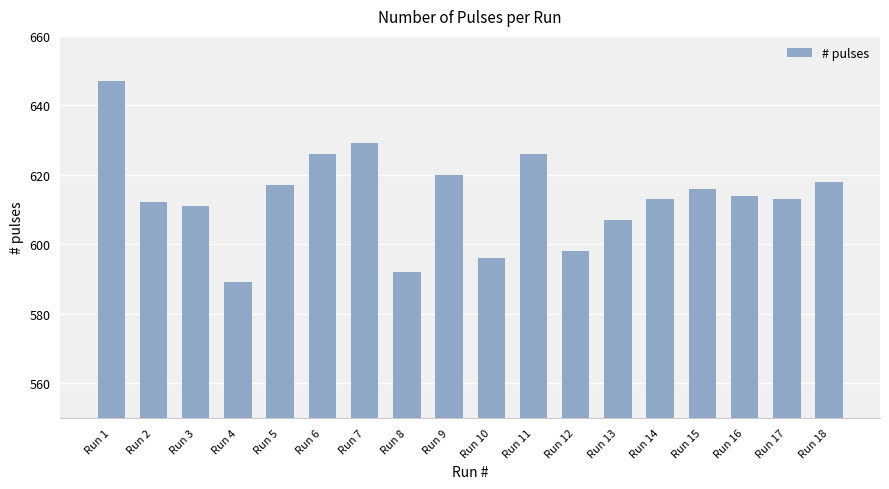

Are the bars horizontal?

No